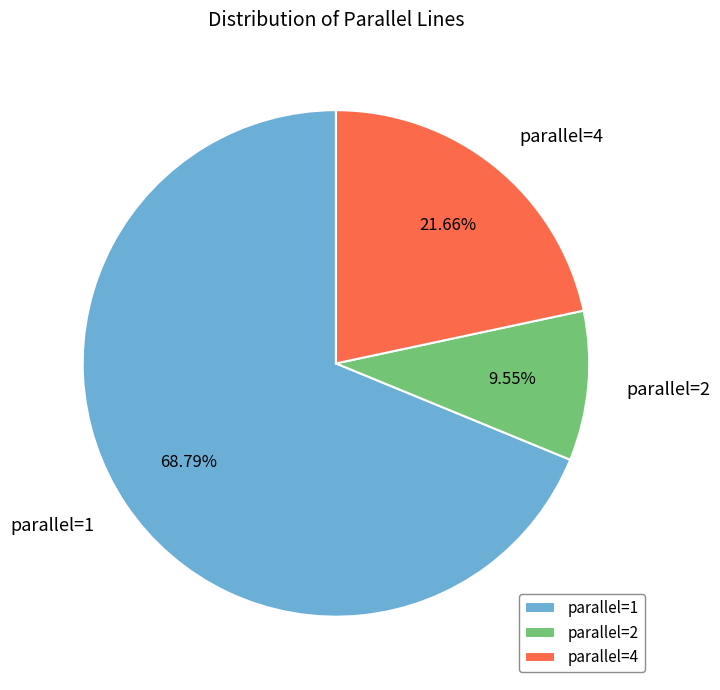

Rank the categories by value from lowest to highest.

parallel=2, parallel=4, parallel=1